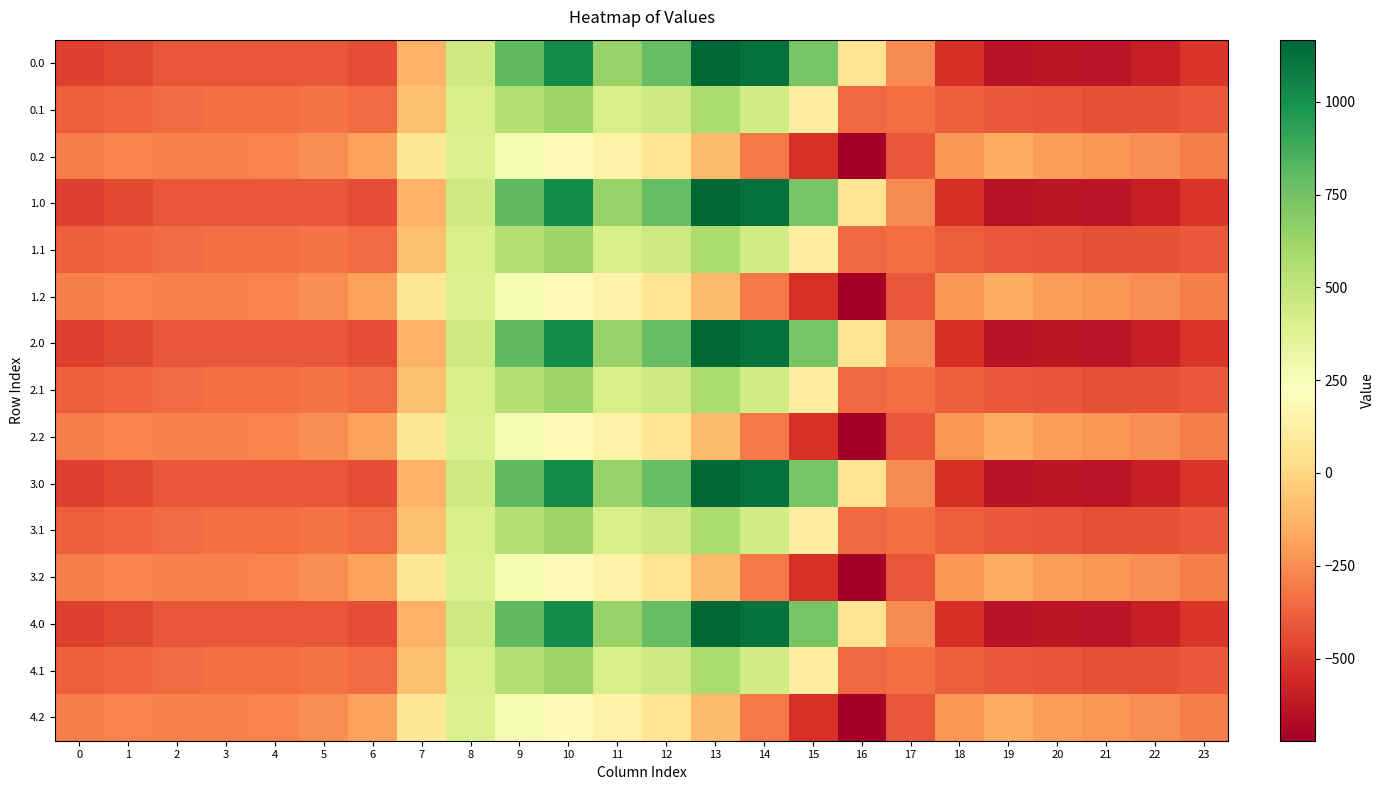

What is the spread (max minus min) of values at 6?

247.9